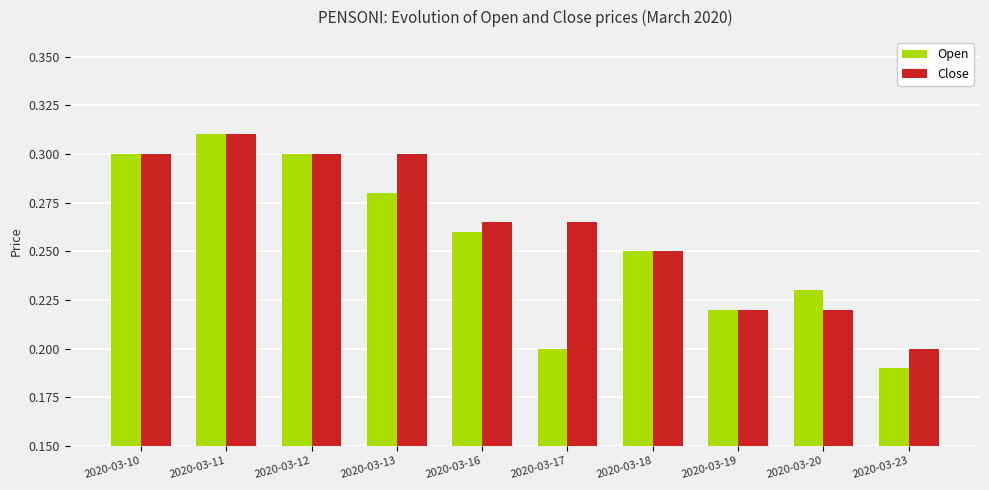

Between 2020-03-10 and 2020-03-16, which series saw the biggest shift?

Open